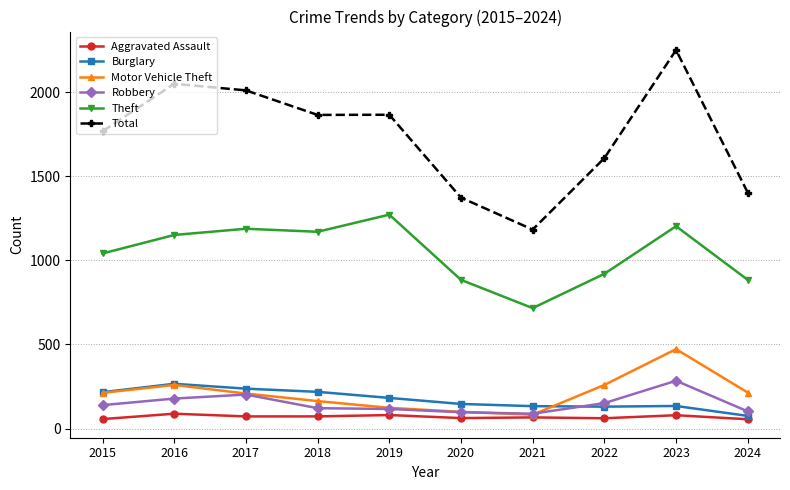

Between 2015 and 2024, which series saw the biggest shift?

Total